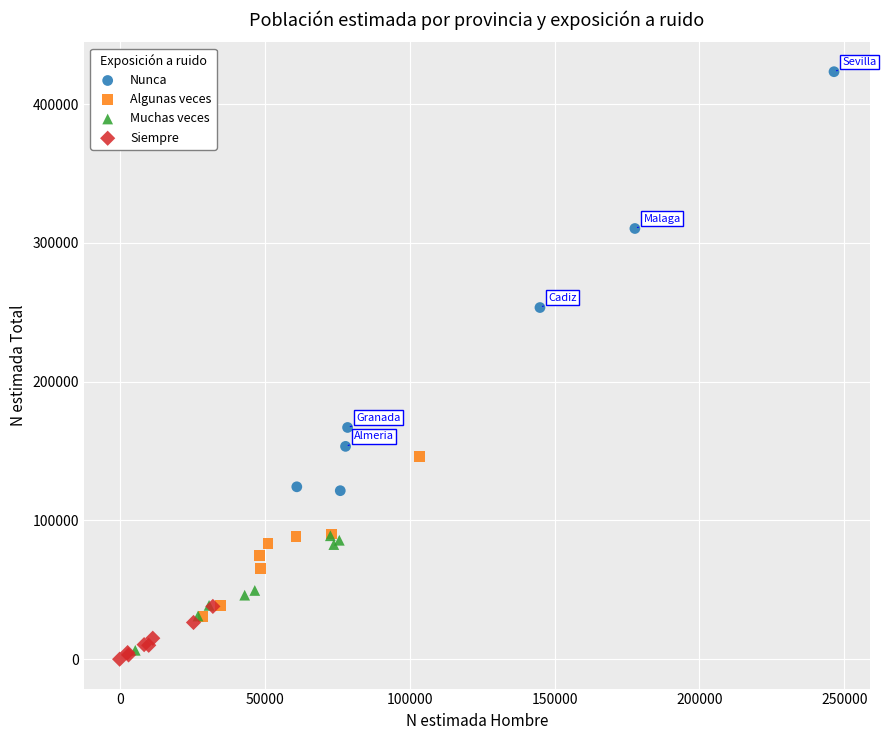

What are all the series names shown in the legend?

Nunca, Algunas veces, Muchas veces, Siempre